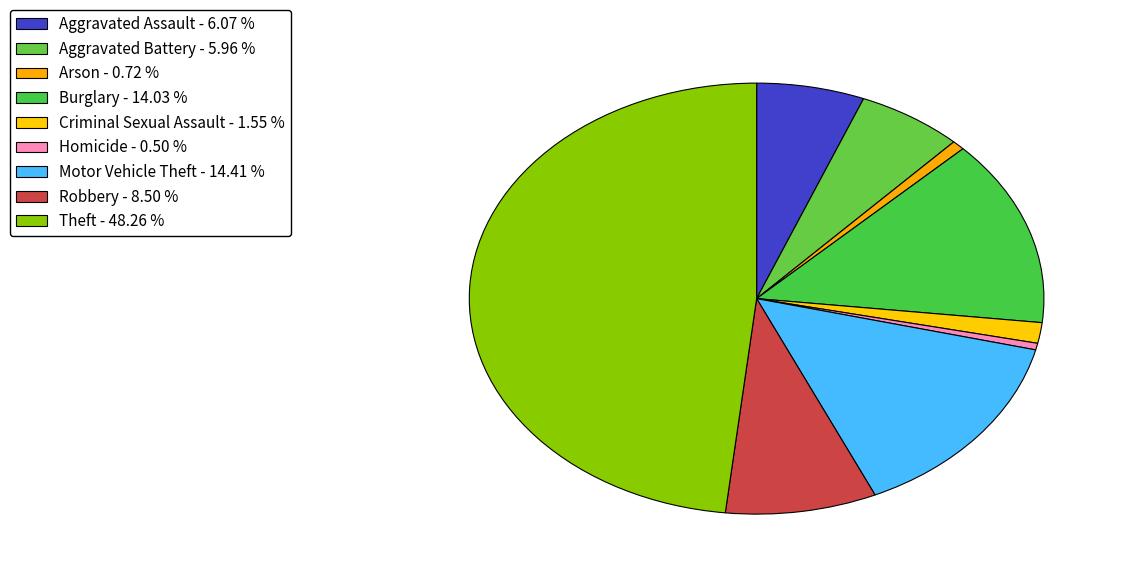

Between Motor Vehicle Theft and Homicide, which is larger?

Motor Vehicle Theft